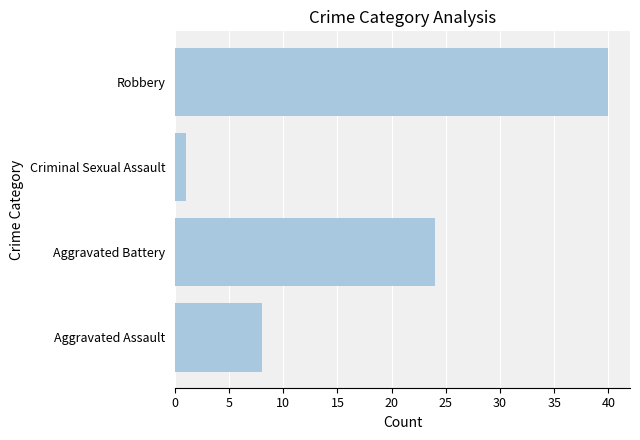

How many bars are there in total?

4